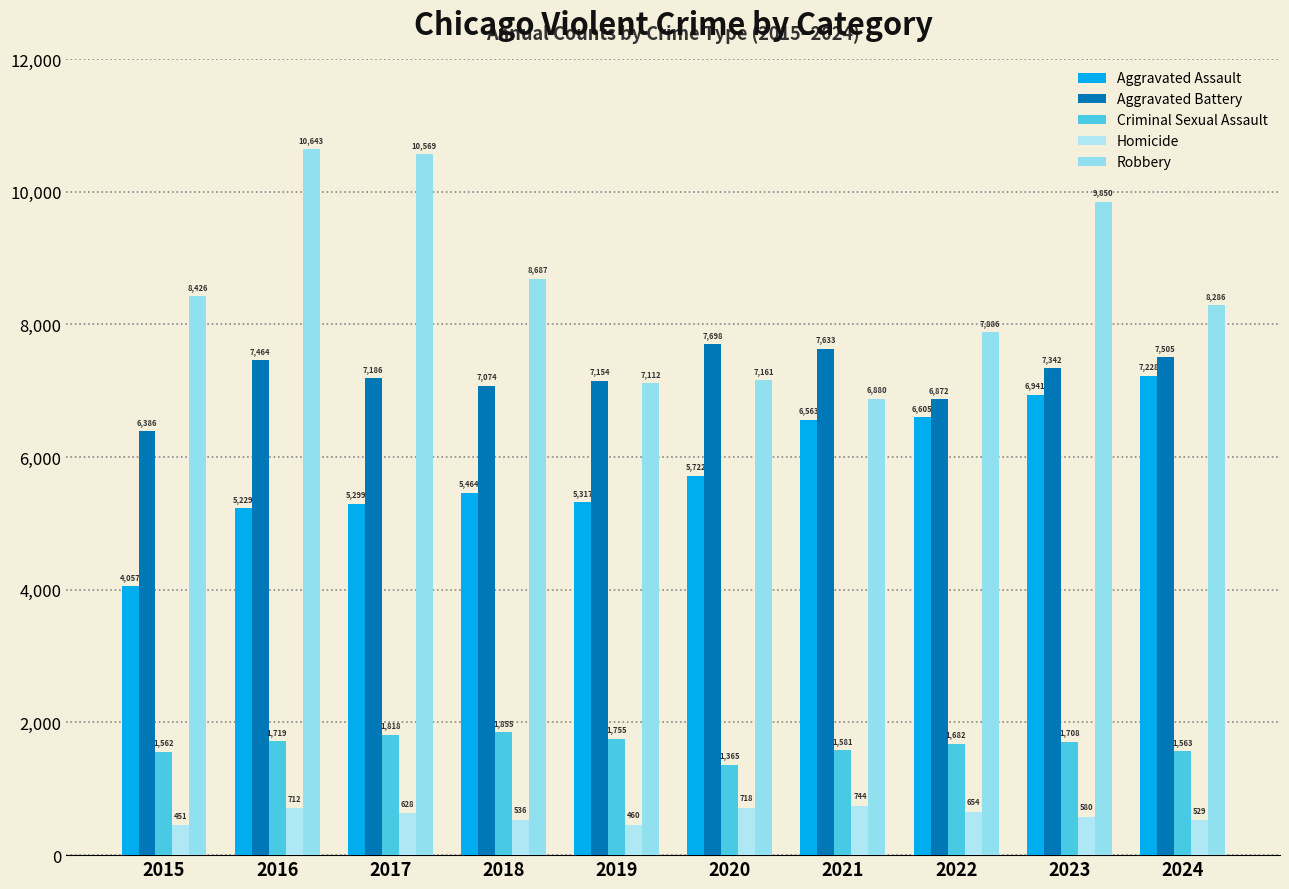

The Homicide series shows 353 at 2021. True or false?

False